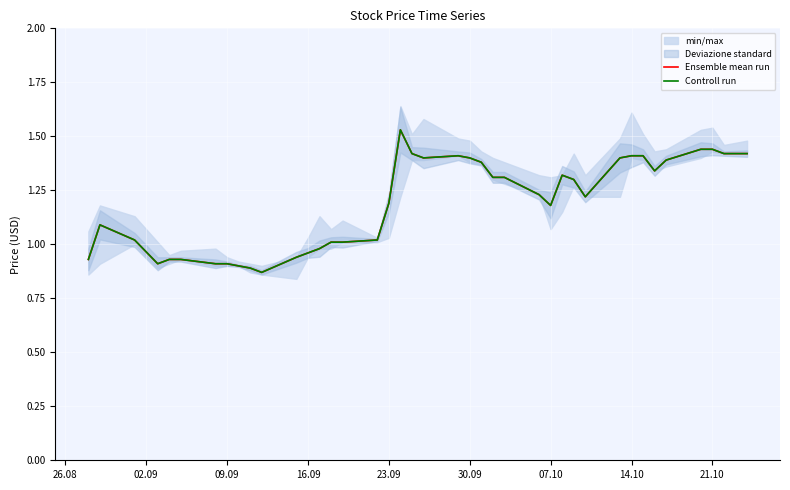

At how many categories does at least one series exceed 1?

28